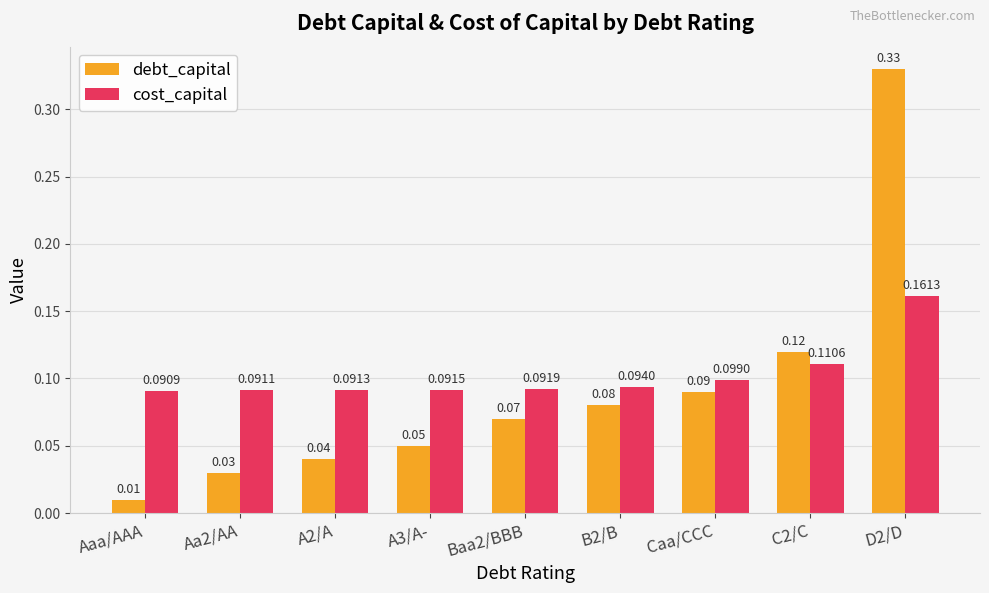

What is the label of the 7th bar from the left?

Caa/CCC